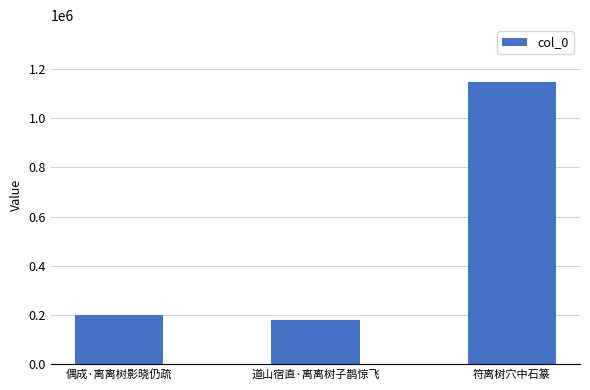

What is the change in value from 偶成·离离树影晓仍疏 to 符离树穴中石篆?

+948462